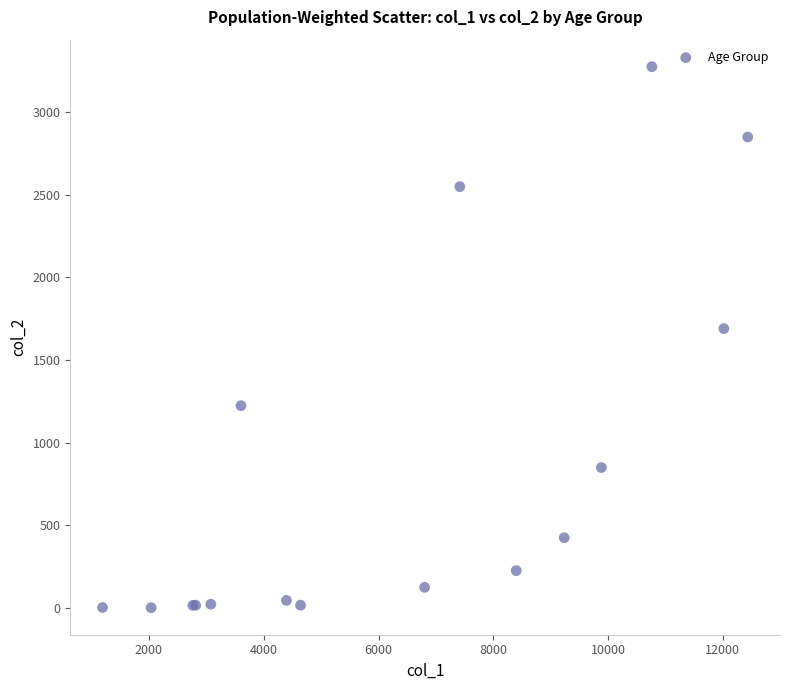

What Y value in the scatter plot is closest to 1638?

1690